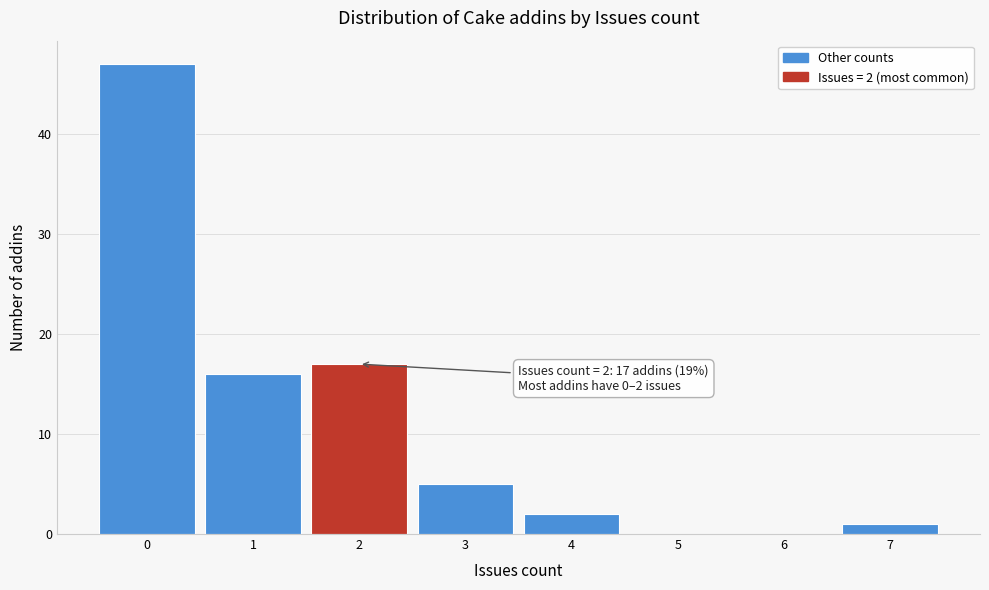

Which range on the x-axis has the tallest bar?

-0.5 to 0.5